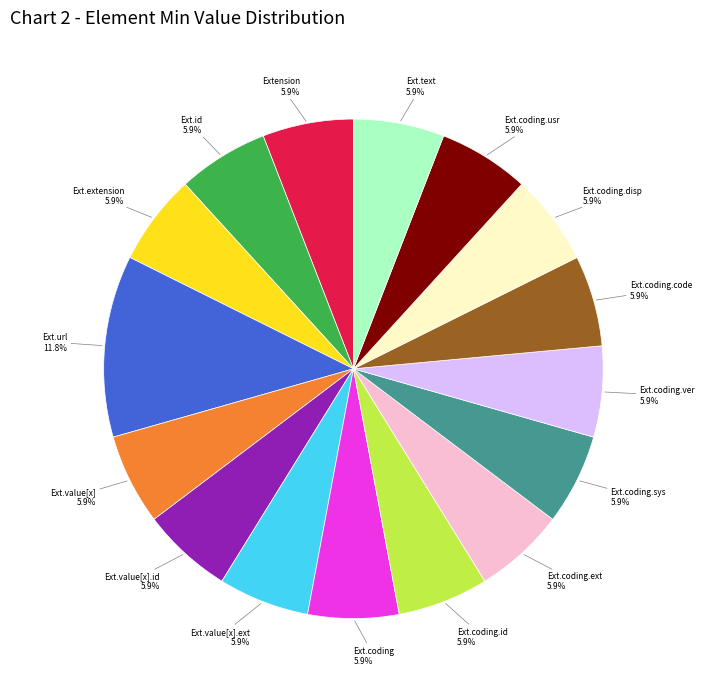

Does any single category account for the majority?

No